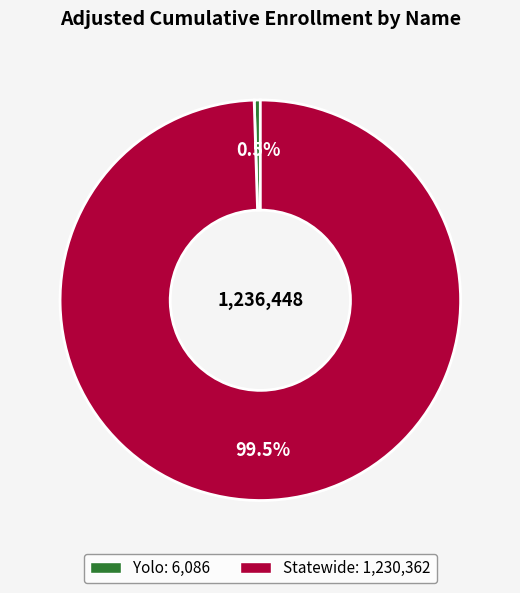

Rank the categories by value from highest to lowest.

Statewide, Yolo